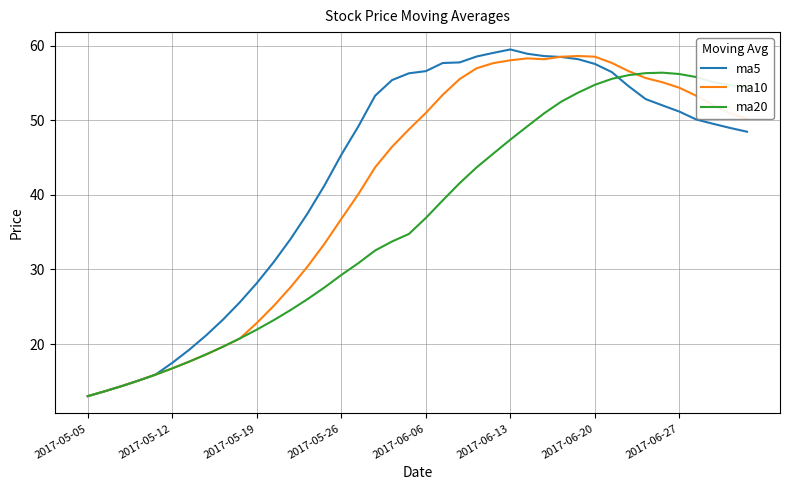

What is the difference between the maximum and minimum values in the ma20 series?

43.4